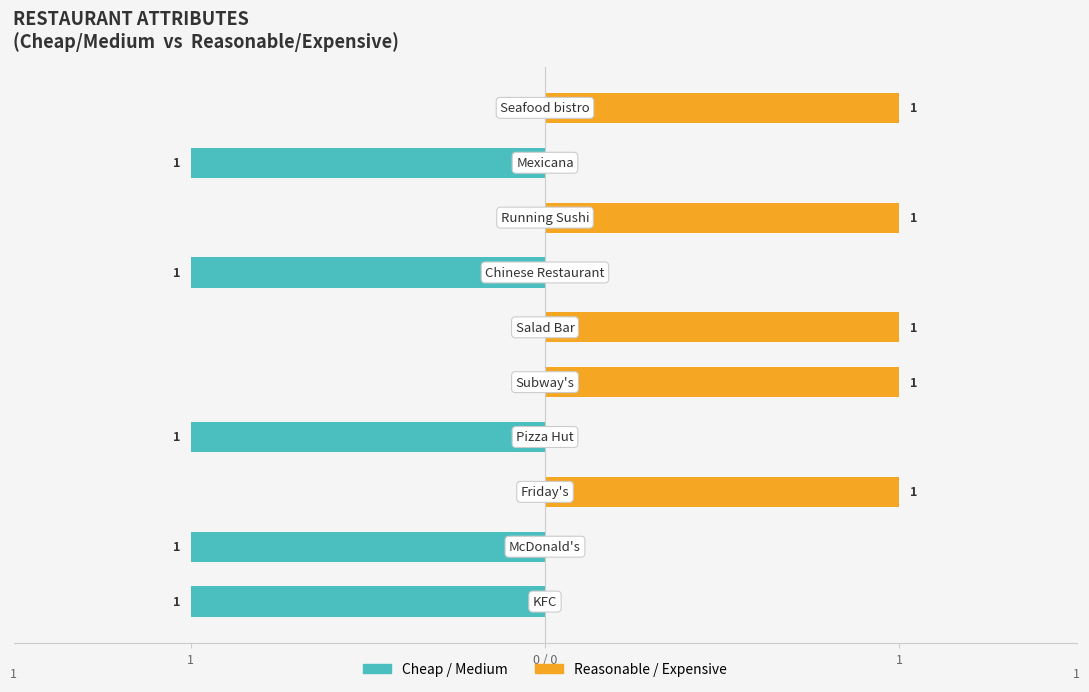

How many bars are there in each group?

2